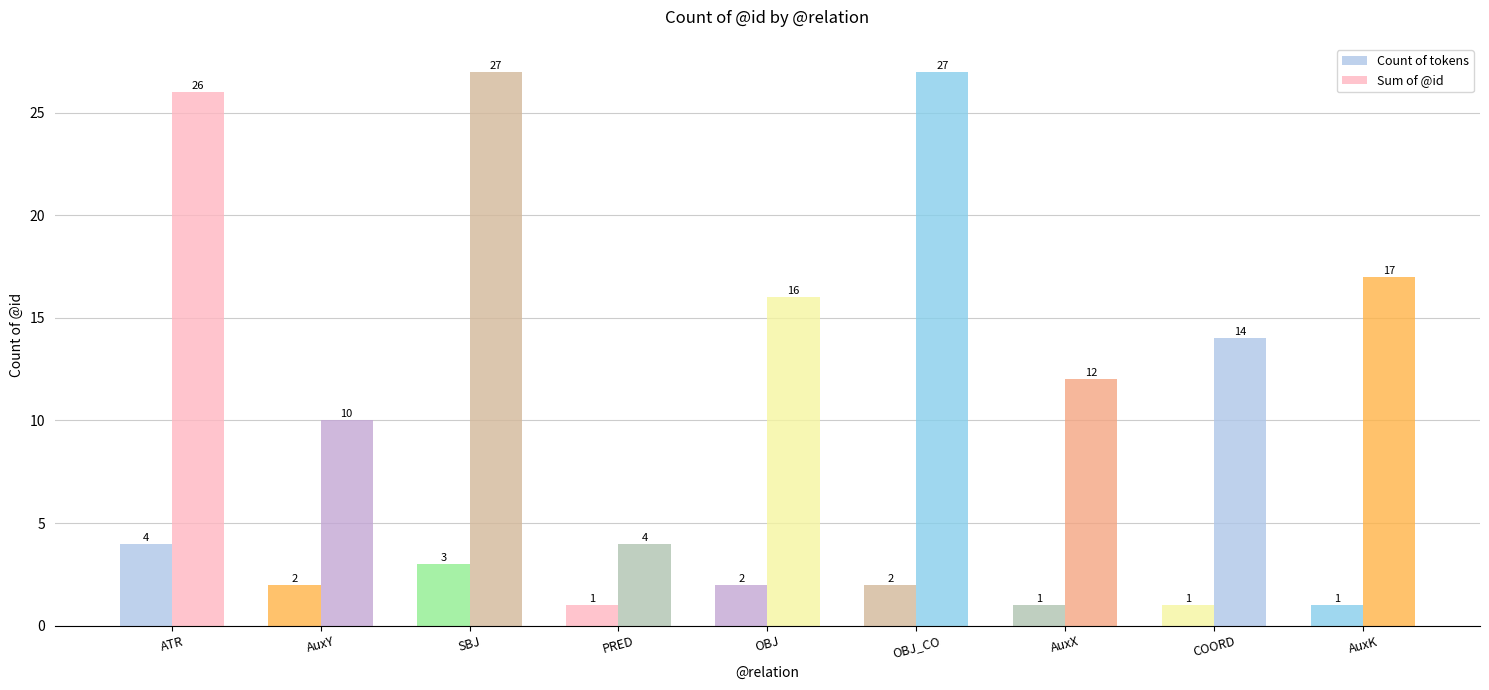

What is the difference between the maximum and minimum values in the Count of tokens series?

3